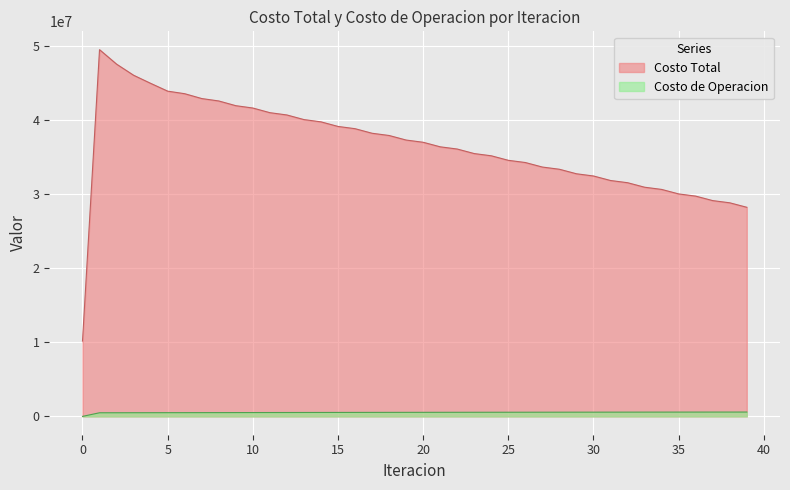

True or false: Costo Total and Costo de Operacion cross at least once.

False